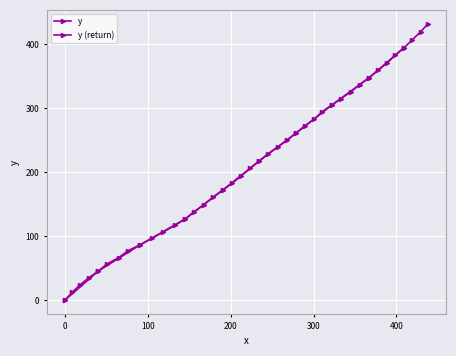

Is this an area chart (filled region under the line)?

No